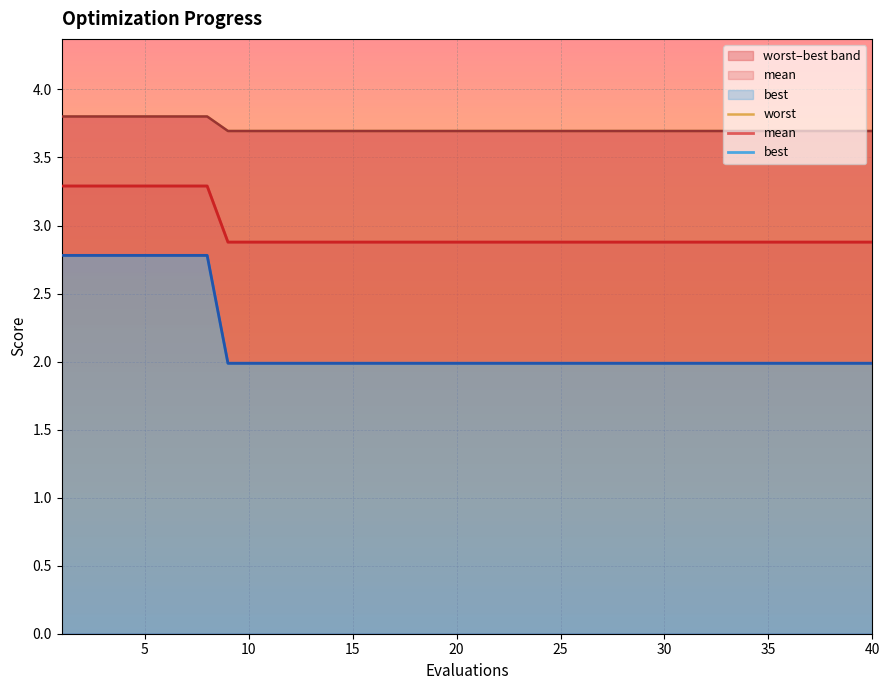

What is the lowest value of the mean series?

2.9